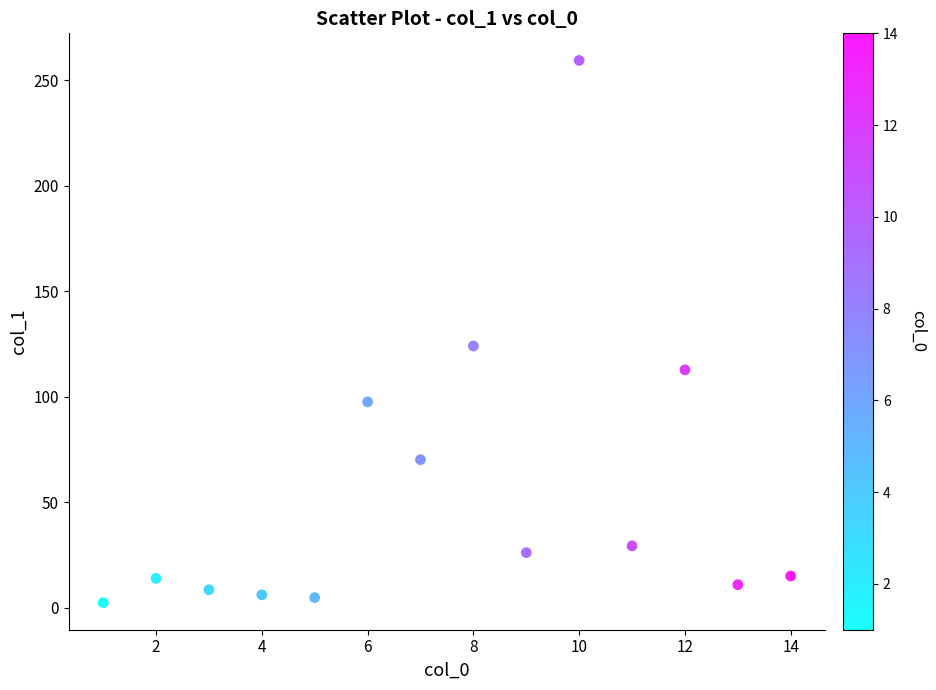

What Y value in the scatter plot is closest to 130?

124.1